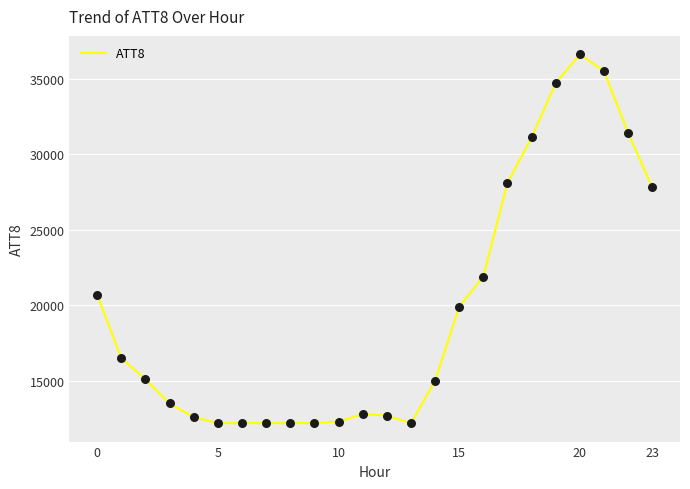

What is the smallest value displayed?

12200